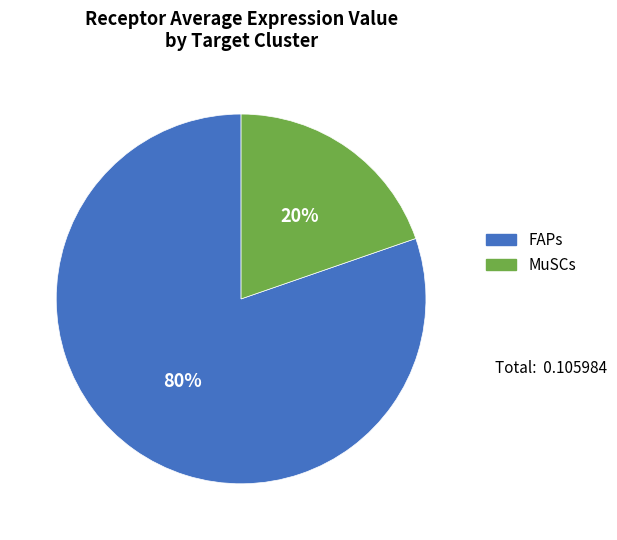

To the nearest percent, what is the average slice percentage?

50%